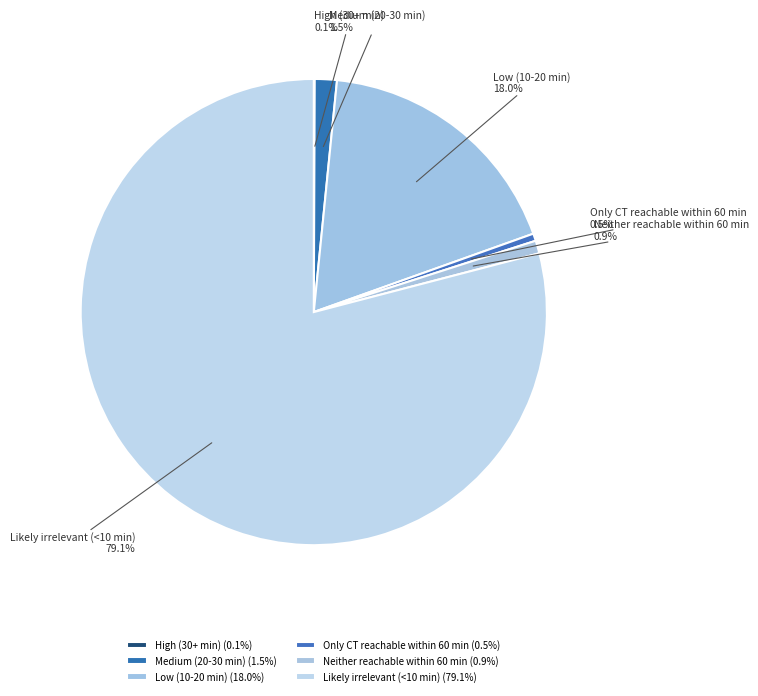

The Likely irrelevant (<10 min) slice represents 79% of the pie. True or false?

True